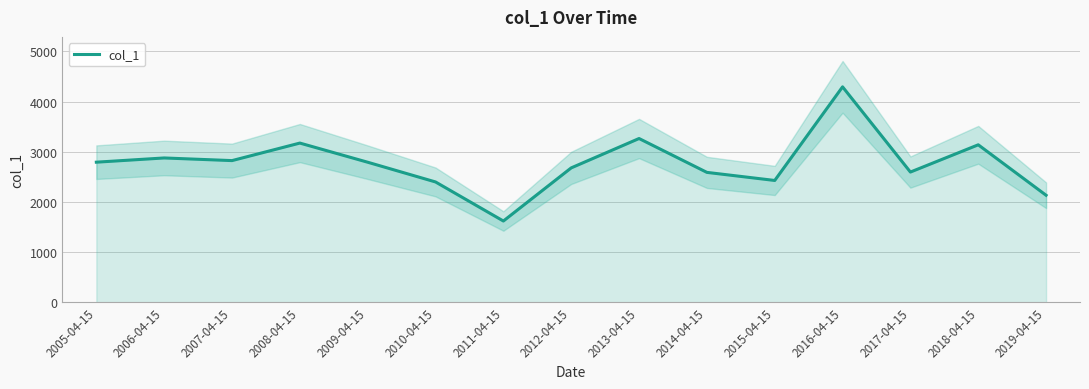

Reading left to right, transcribe all the data shown in this chart.

2791.1	2875.3	2822.6	3172.0	2790.1	2396.8	1618.0	2677.4	3262.8	2587.7	2426.6	4293.1	2594.2	3137.5	2131.7